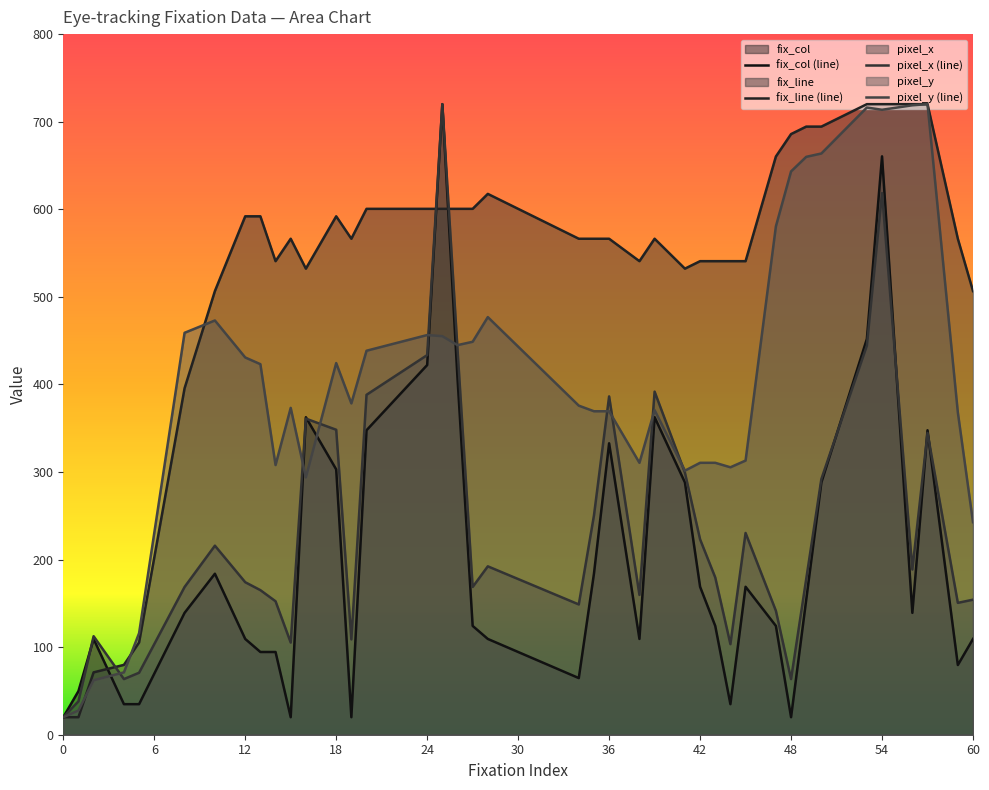

Rank the series at 20 from lowest to highest value.

fix_col, pixel_x, pixel_y, fix_line